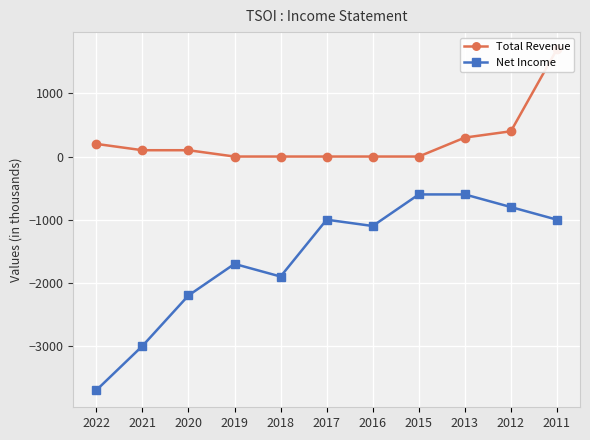

Between 2019 and 2021, which is larger?

2021